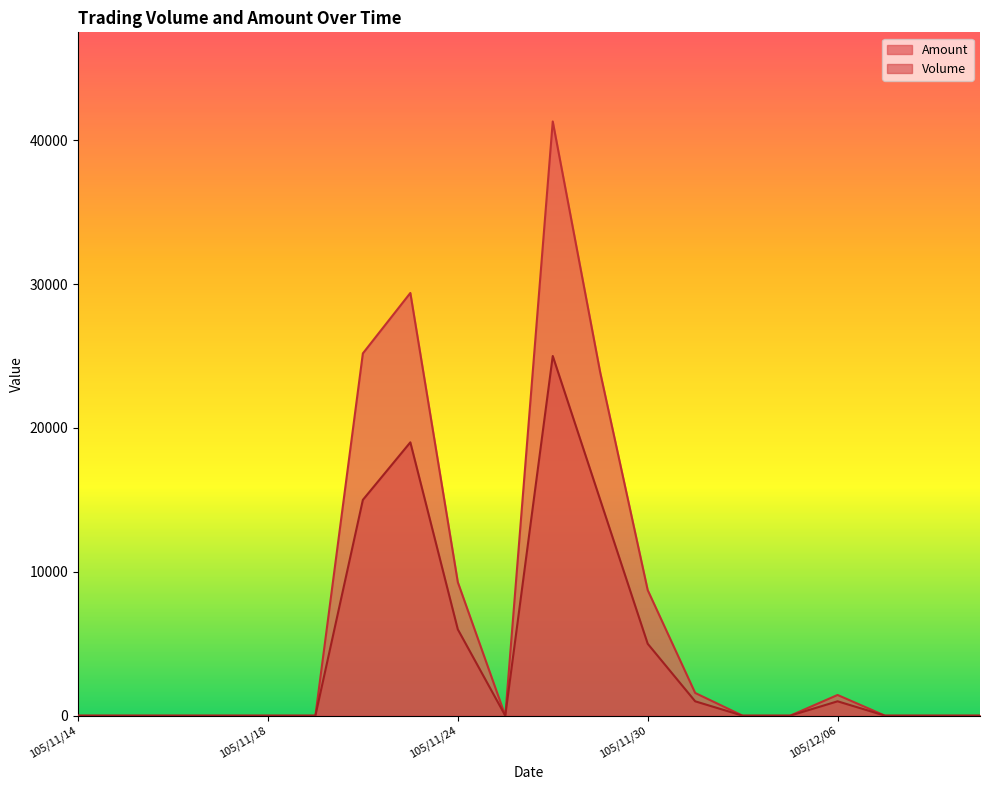

List the series in order of their peak value, lowest first.

Volume, Amount